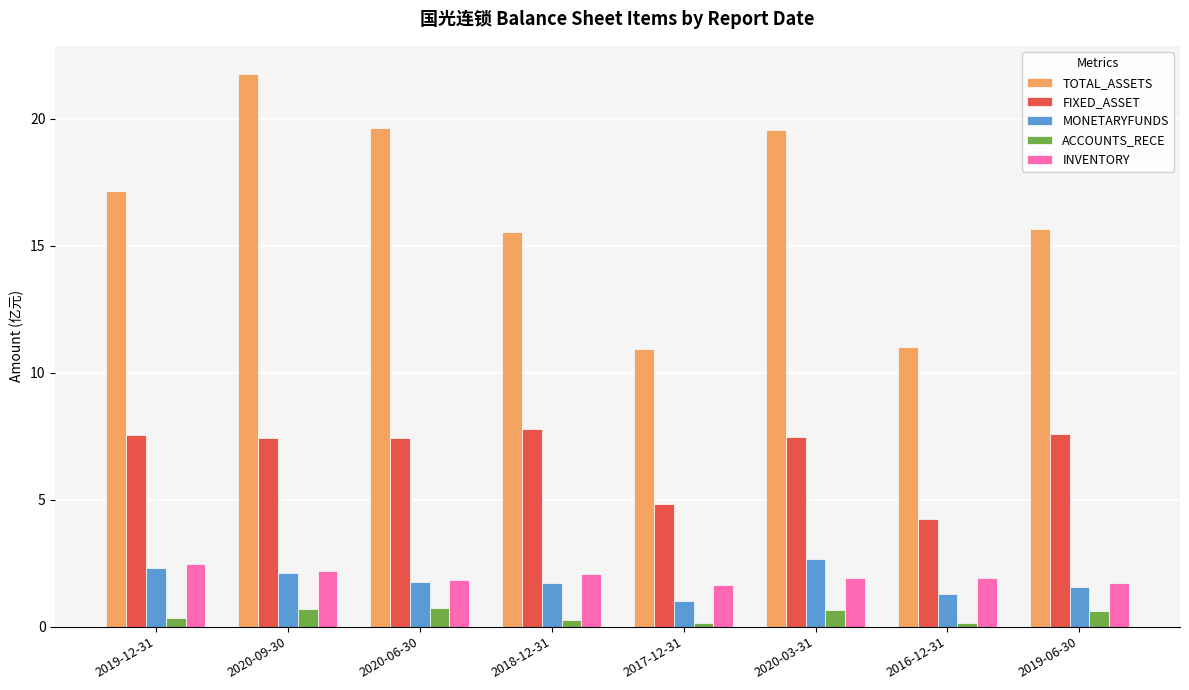

Count the number of categories in the chart.

8